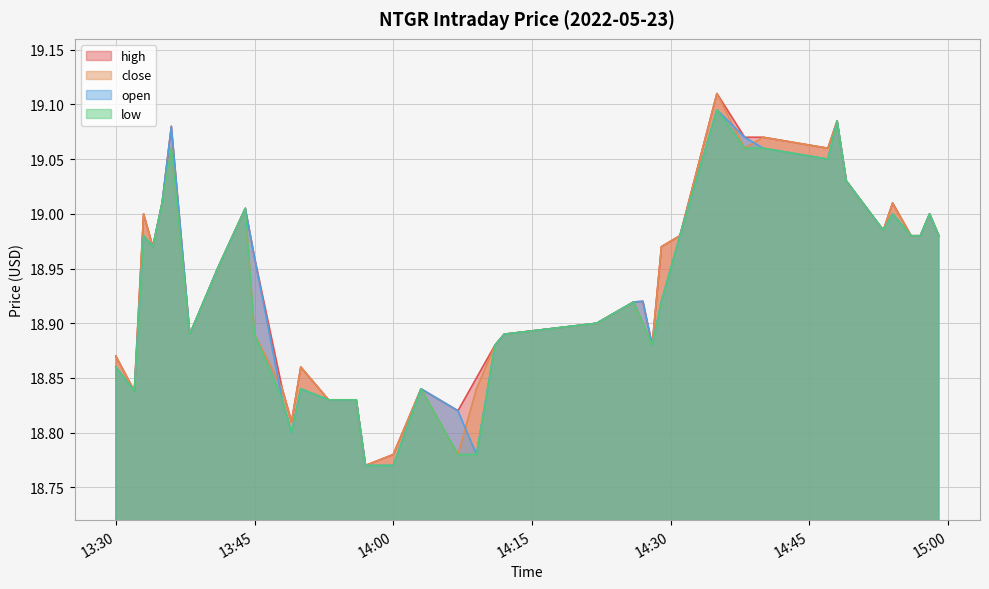

True or false: open and low cross at least once.

False